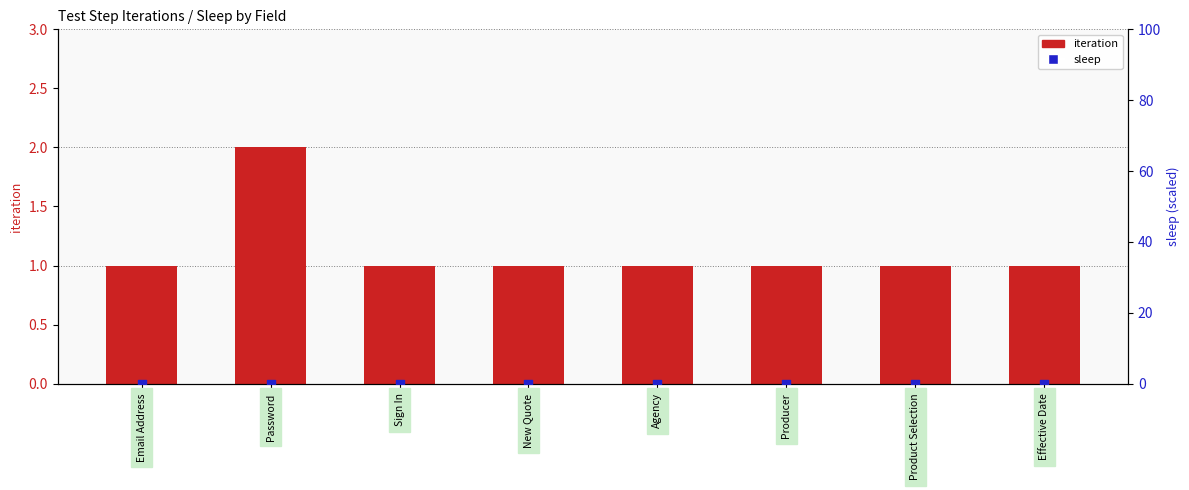

Is the value of iteration at Sign In greater than the value of sleep at Effective Date?

Yes